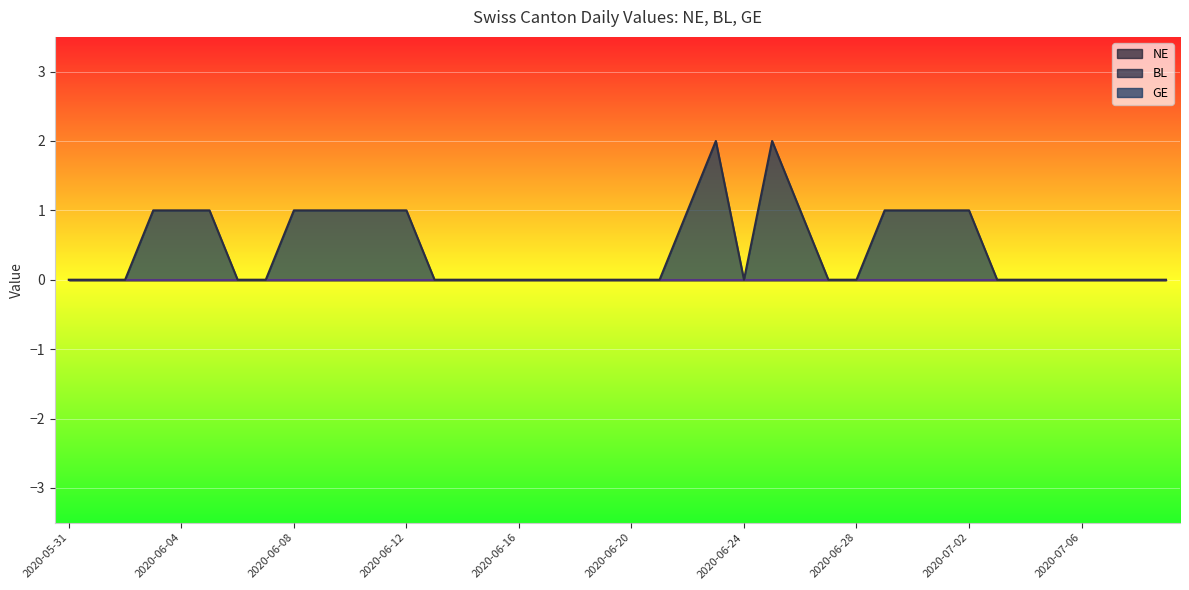

Which series has the largest total across all categories?

GE